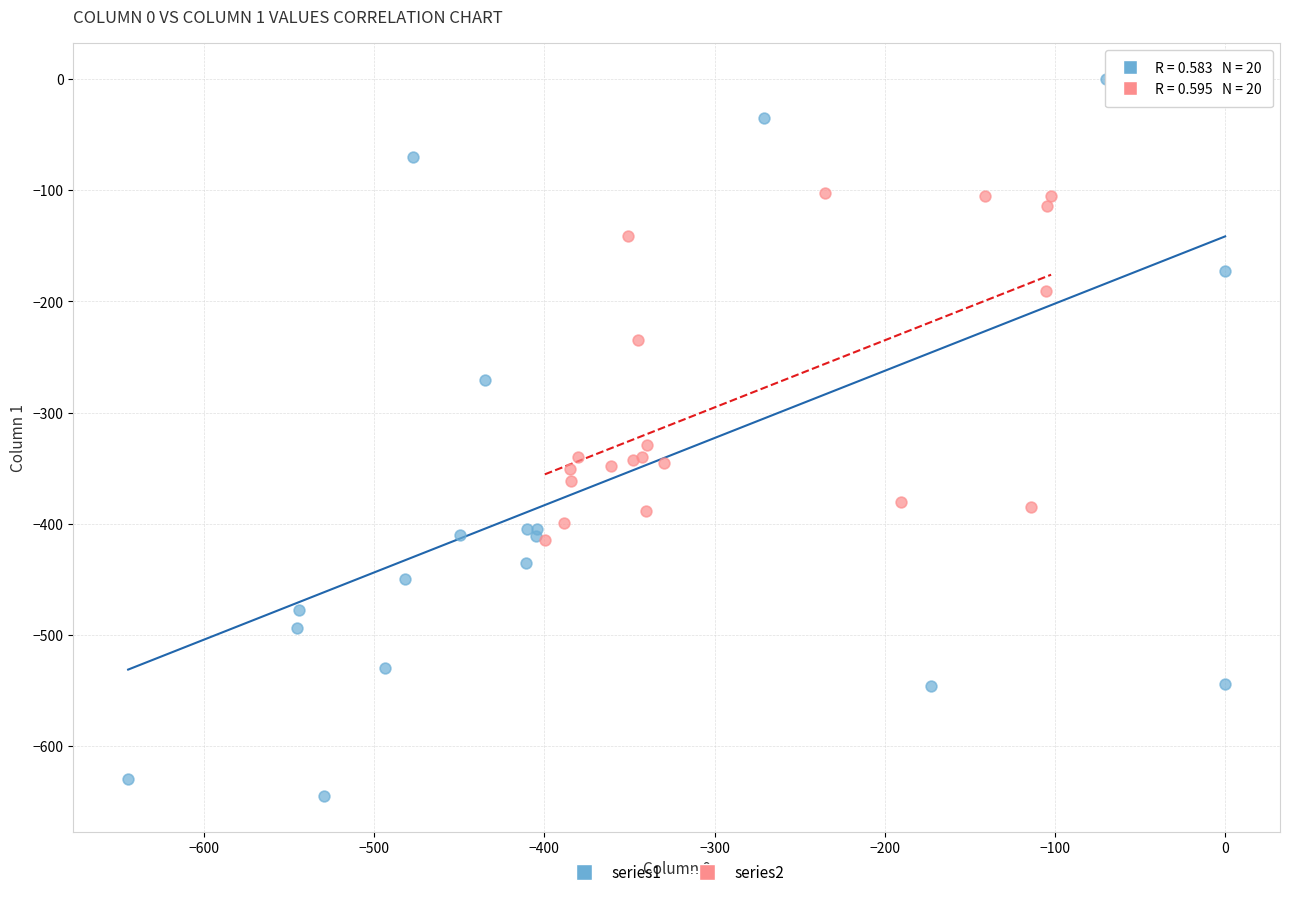

What are all the series names shown in the legend?

series1, series2